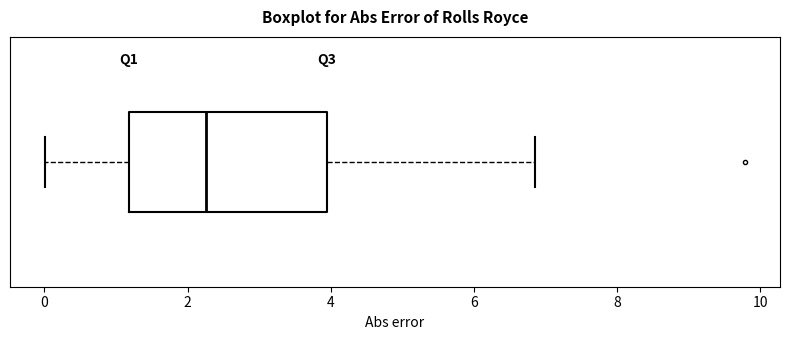

Where does the right whisker of the box end on the x-axis? The values are not printed on the chart, so give them approximately, as read against the axis.

6.8